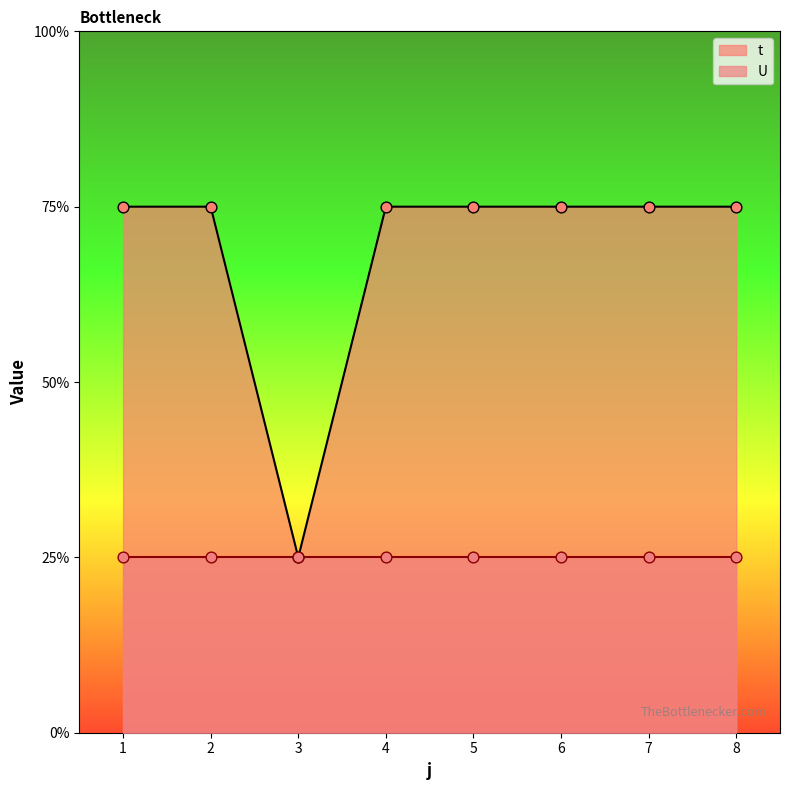

What is the ratio of the value at 4 to the value at 2?

1.0